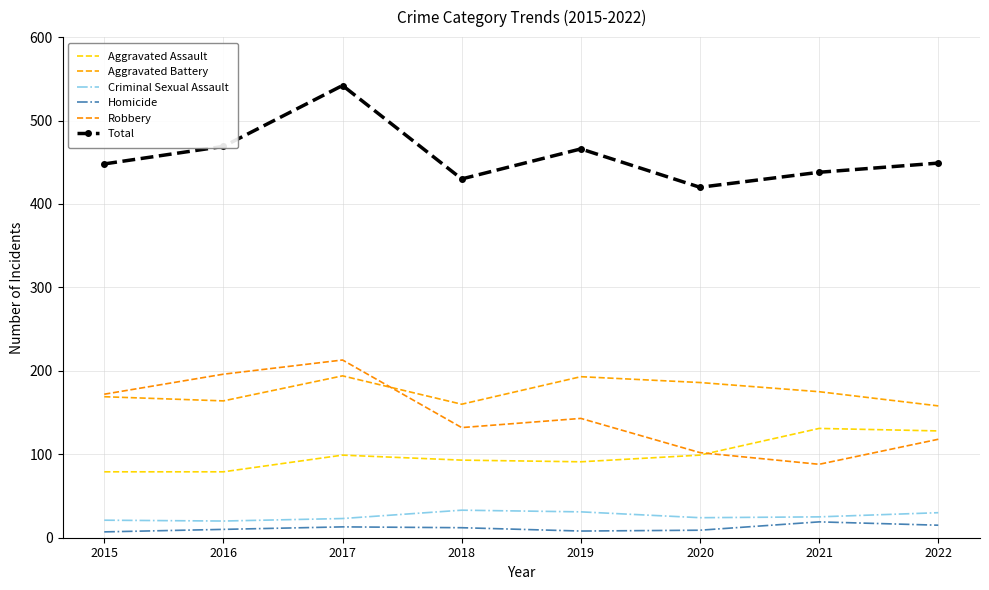

At which category is the sum across all series the highest?

2017